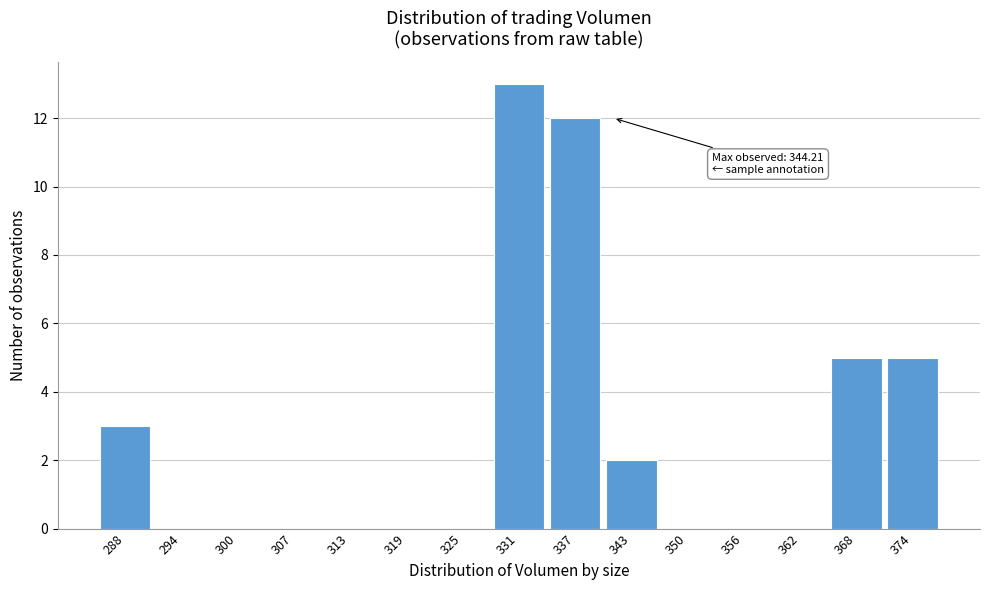

Reading left to right, extract all data points from this chart.

288=3	294=0	300=0	307=0	313=0	319=0	325=0	331=13	337=12	343=2	350=0	356=0	362=0	368=5	374=5